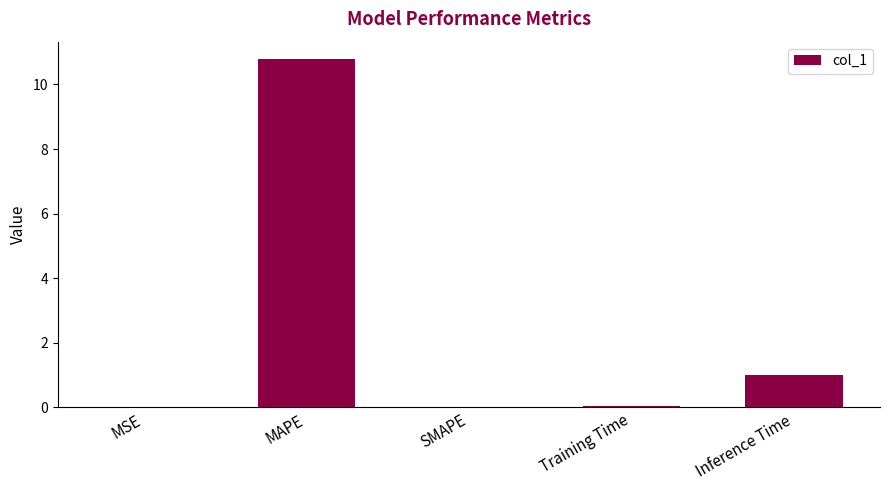

Which label corresponds to the largest value in the chart?

MAPE